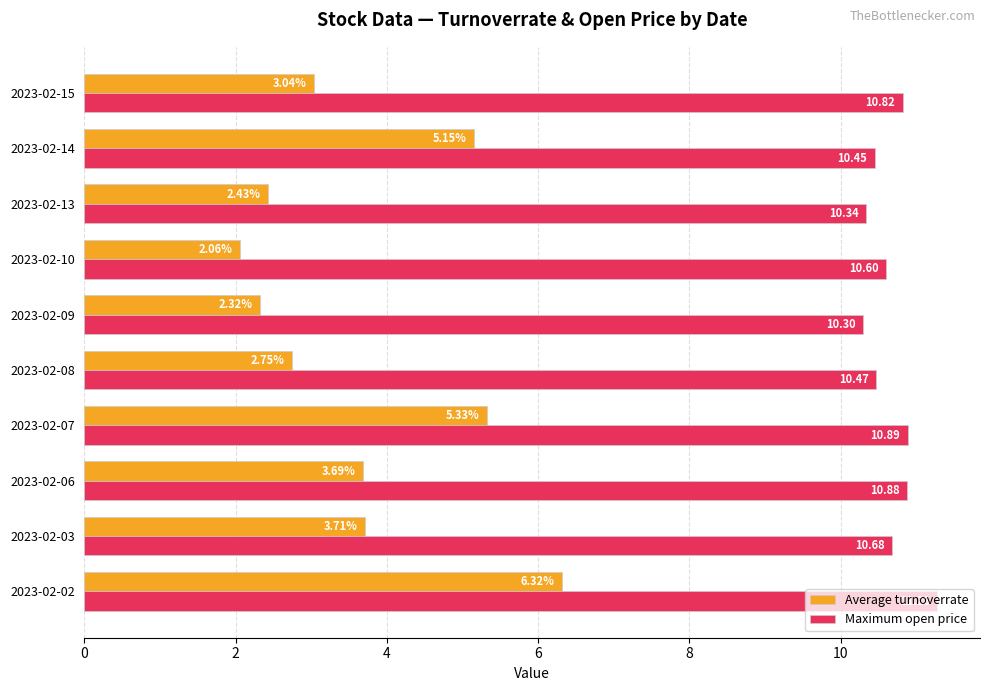

What is the sum of all Average turnoverrate values?

36.8